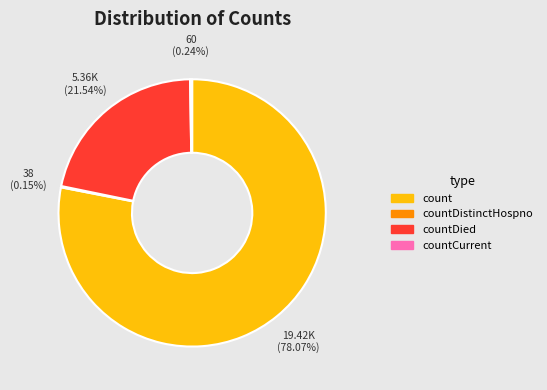

To the nearest percent, what portion does countDied represent?

22%